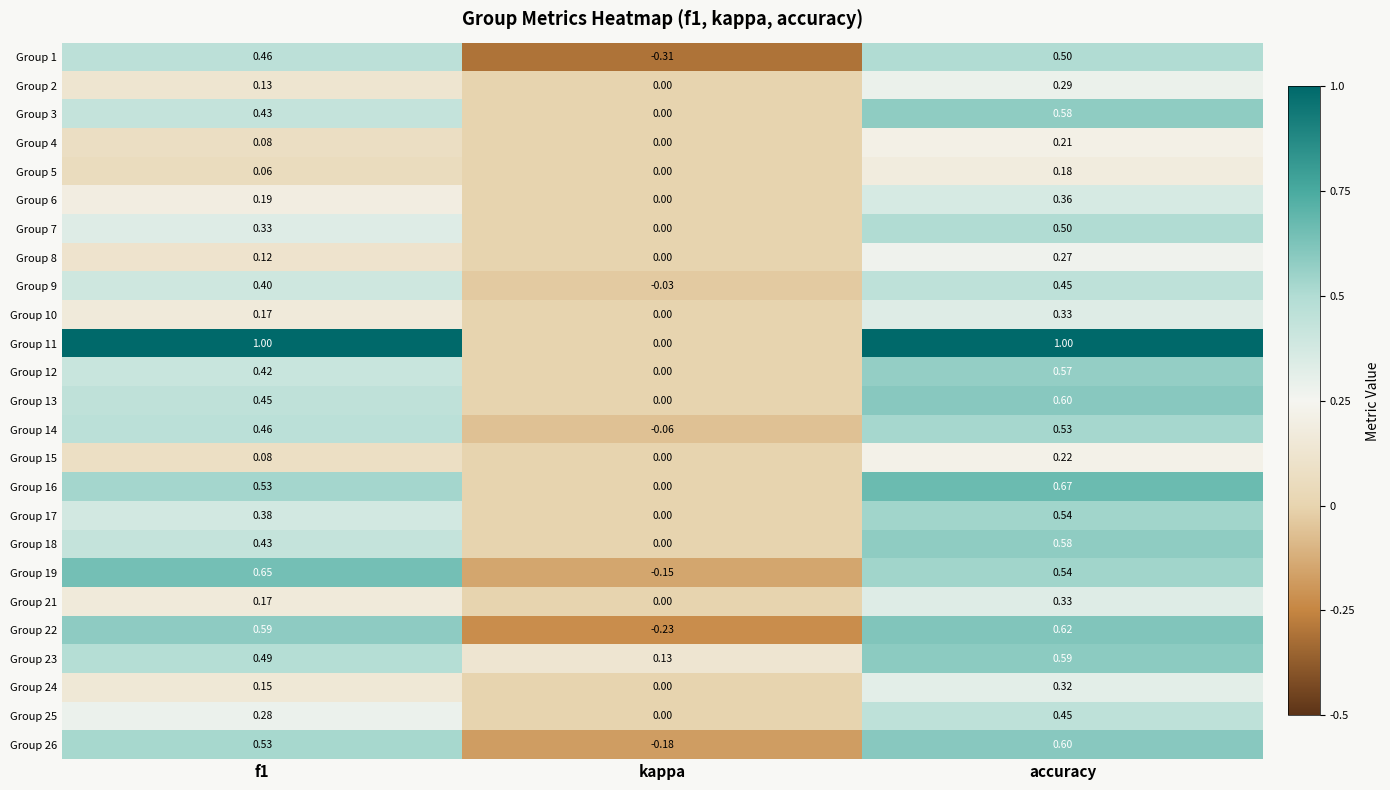

Which category has the lowest value in the Group 26 series?

kappa